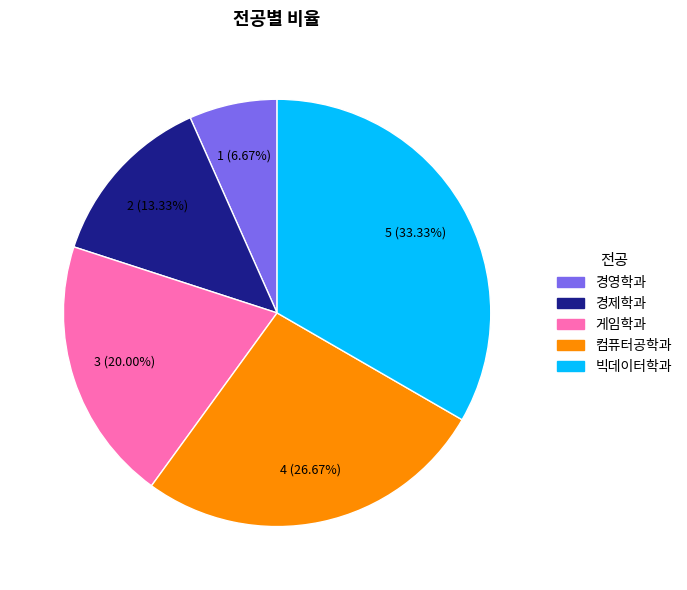

Does 경영학과 account for over 50% of the chart?

No